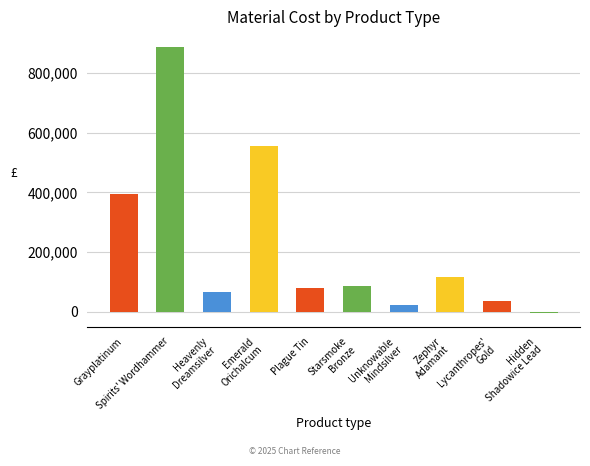

What is the sum of all values?

2241583.3